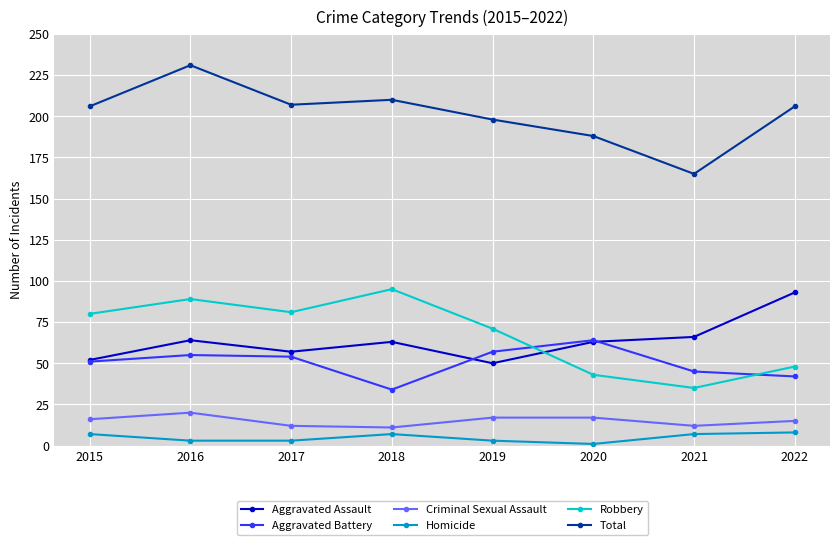

Which category has the lowest value in the Robbery series?

2021